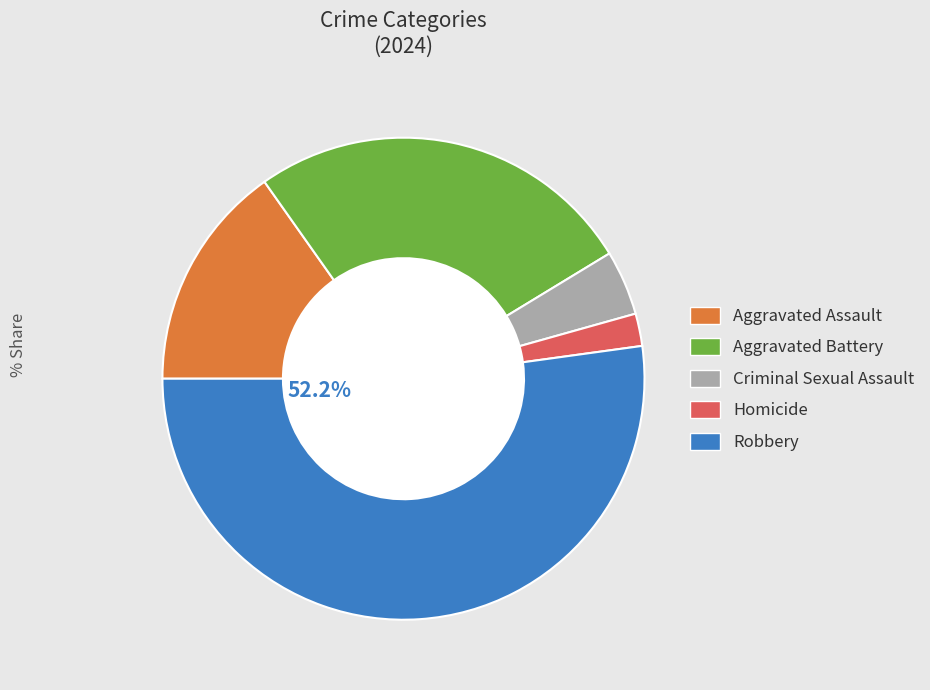

Between Robbery and Aggravated Battery, which is larger?

Robbery